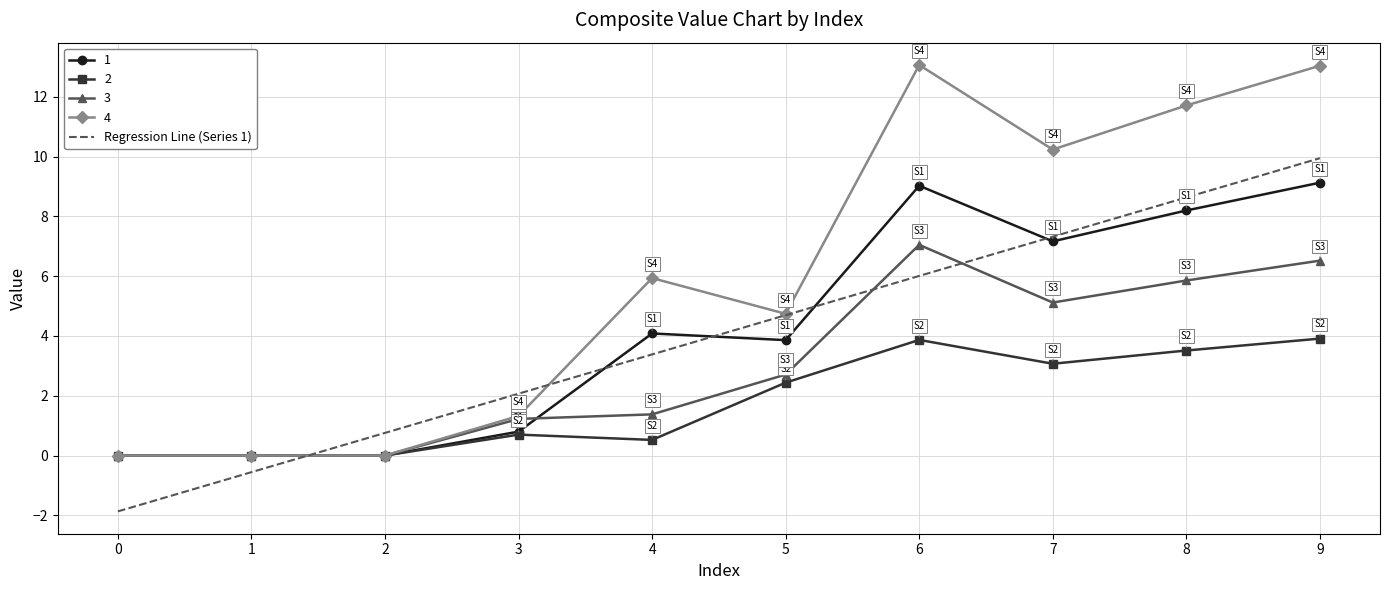

At which category is the sum across all series the highest?

9